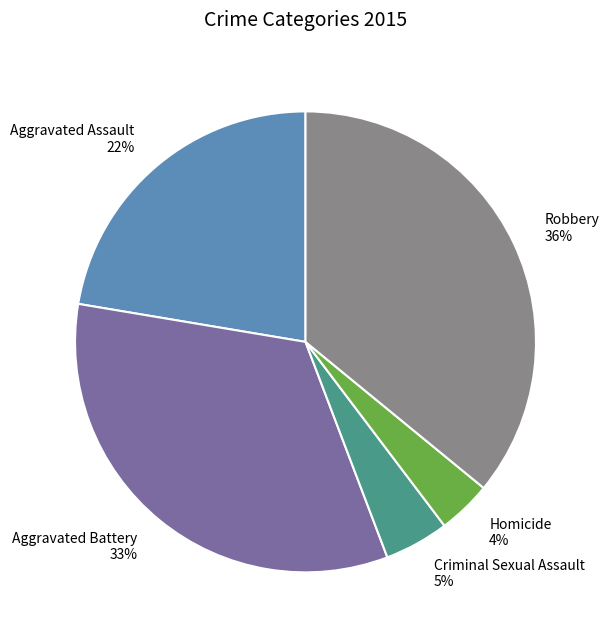

Rank the categories by value from highest to lowest.

Robbery, Aggravated Battery, Aggravated Assault, Criminal Sexual Assault, Homicide